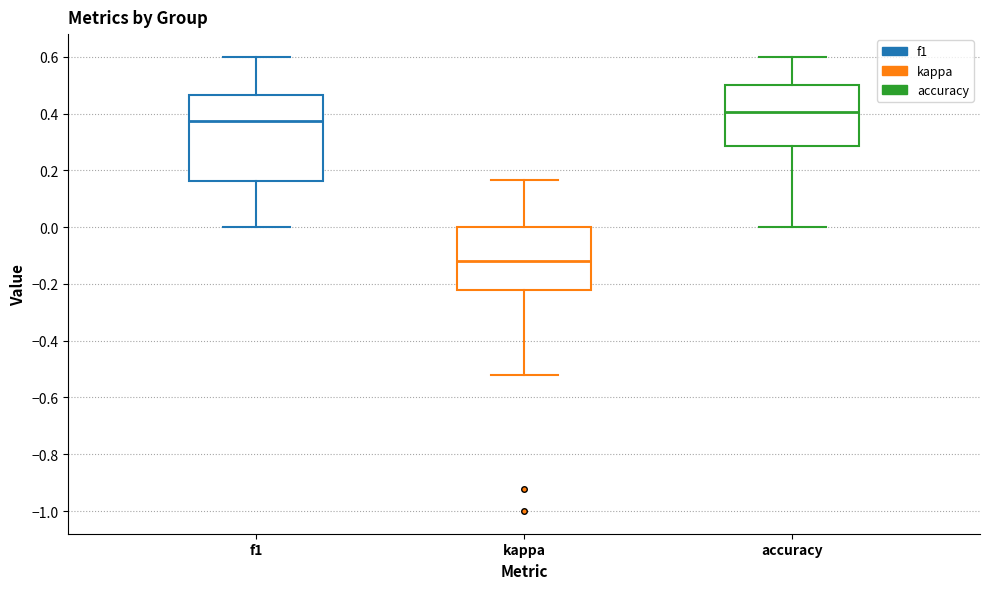

Reading left to right, transcribe this box plot: for each box, give where its median line is, the range the box spans, and where its two whiskers end, as read against the y-axis. The values are not printed on the chart, so give them approximately, as read against the axis.

f1: median 0.38, box 0.16 to 0.46, whiskers 0.00 to 0.60
kappa: median -0.12, box -0.22 to 0.00, whiskers -0.52 to 0.16
accuracy: median 0.40, box 0.28 to 0.50, whiskers 0.00 to 0.60